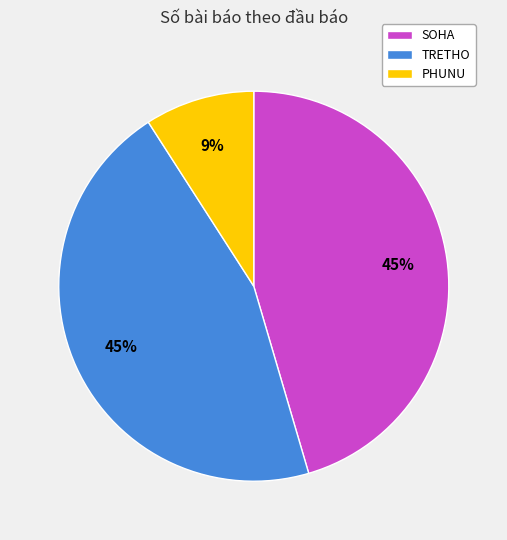

Does PHUNU represent more than half of the total?

No